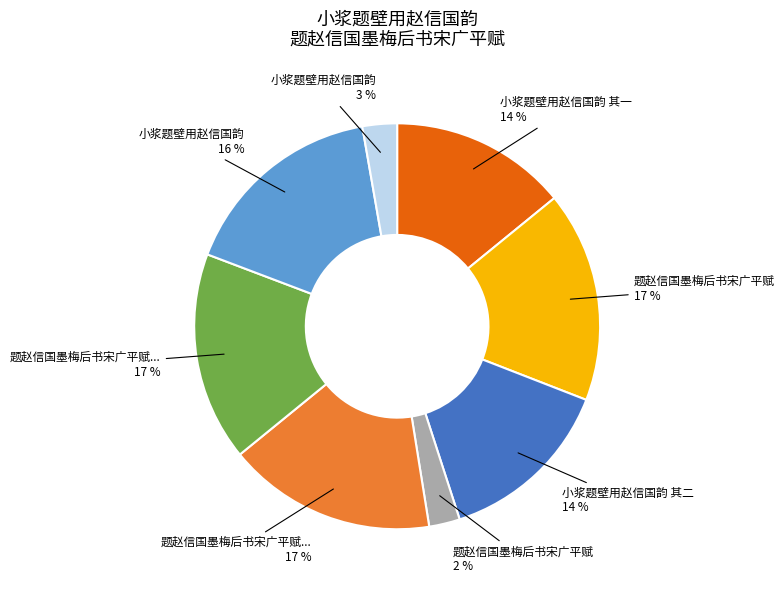

To the nearest percent, what is the average slice percentage?

12%